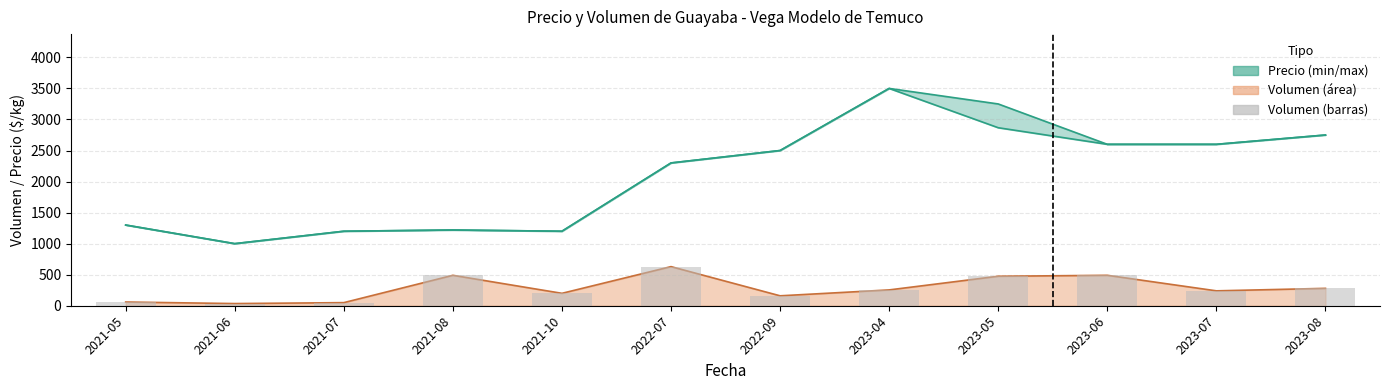

Read the Volumen (barras) value at 2021-08, to the nearest 50.

500